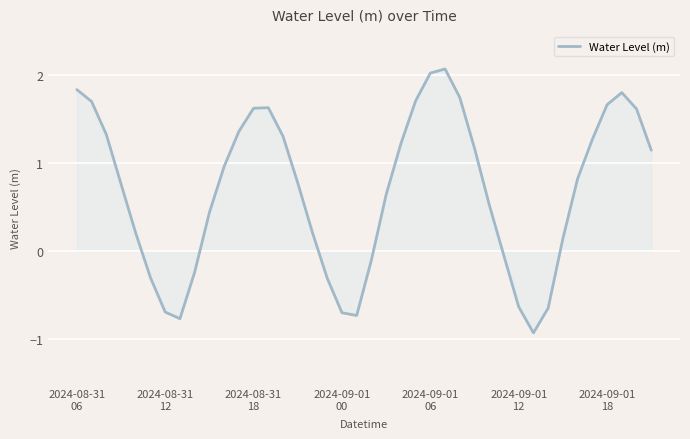

What is the difference between the maximum and minimum values?

3.0